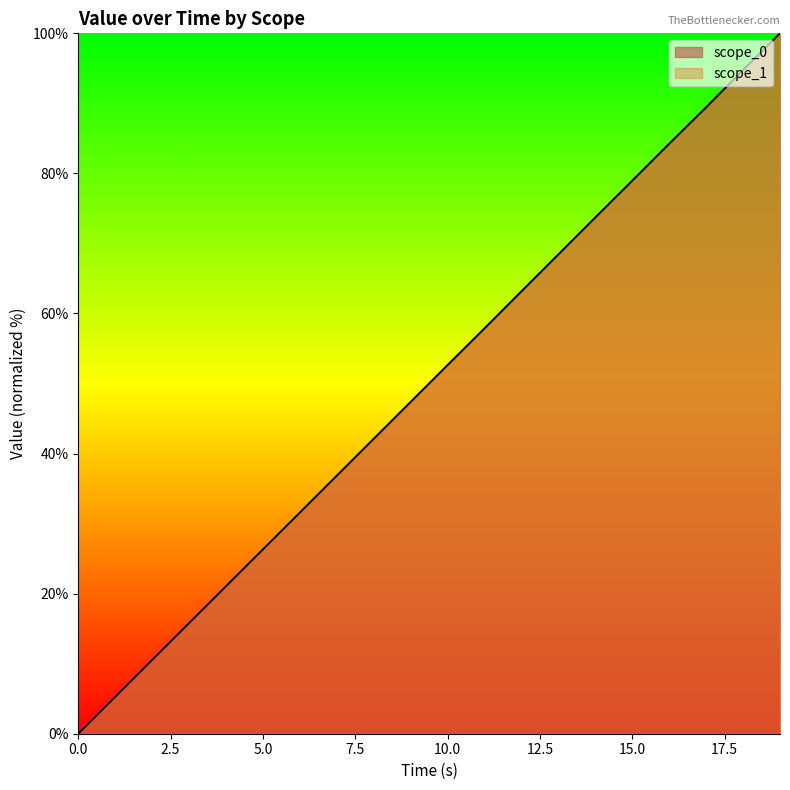

Does the chart have visible grid lines?

No